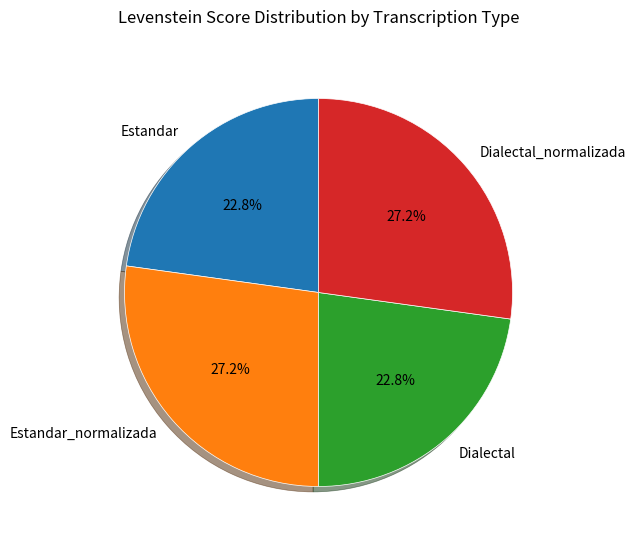

Approximately how many times larger is the value at Dialectal_normalizada compared to Estandar?

1.2